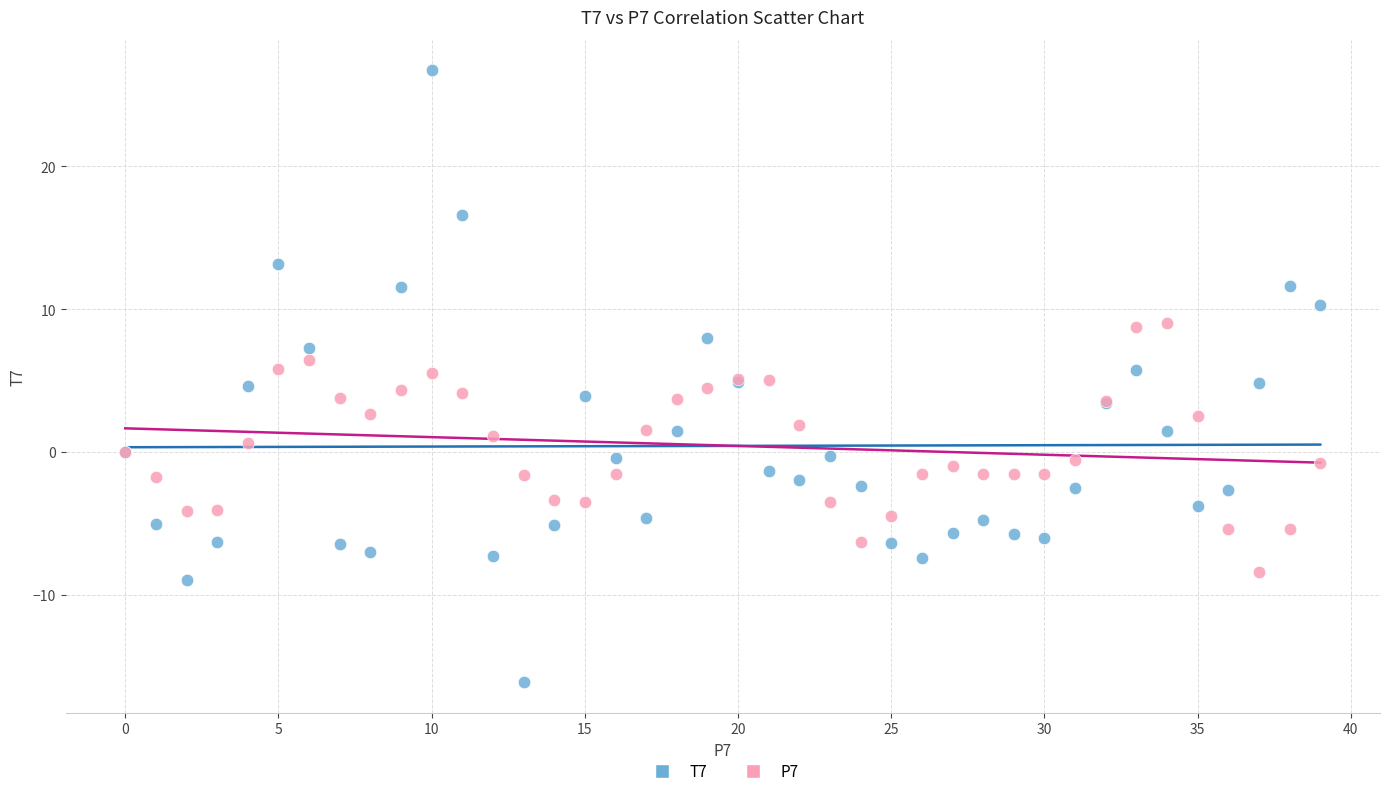

Which series reaches the minimum Y coordinate?

T7